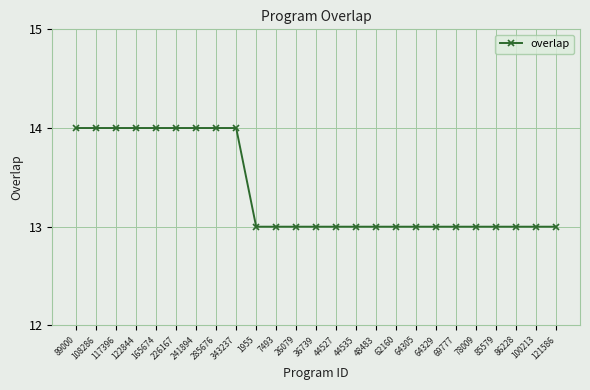

How many series are shown in this chart?

1